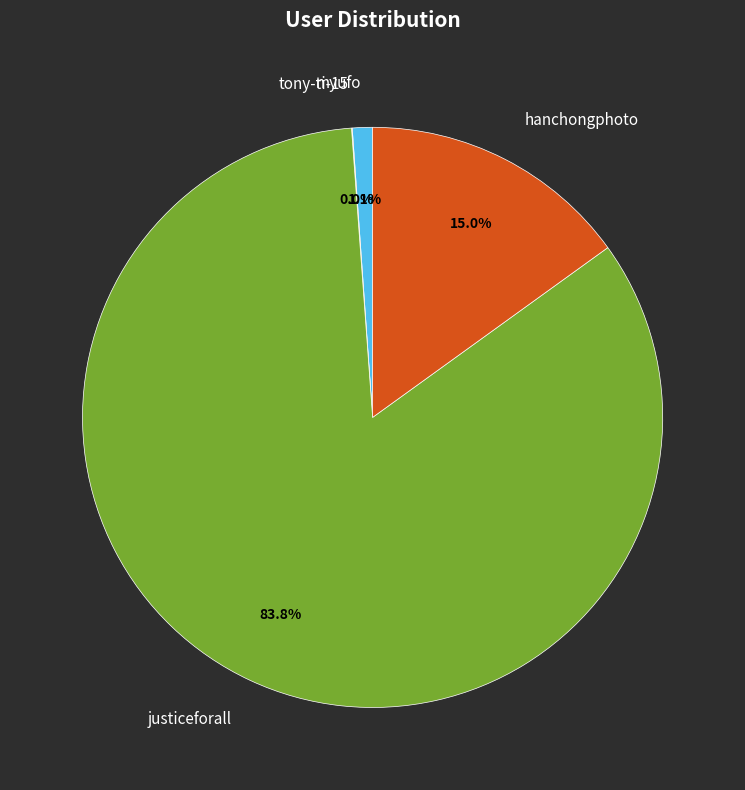

What is the largest slice in the pie chart?

justiceforall